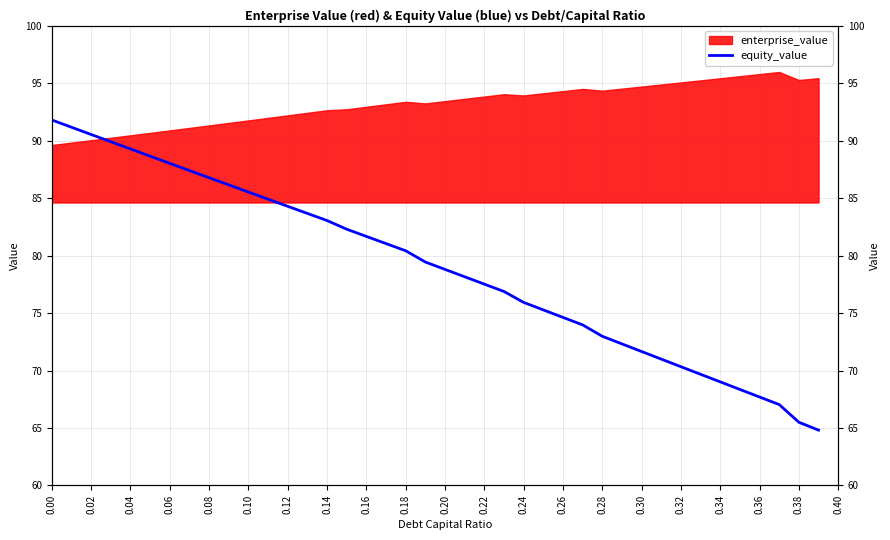

True or false: the data has more than 1 interior local peaks.

False